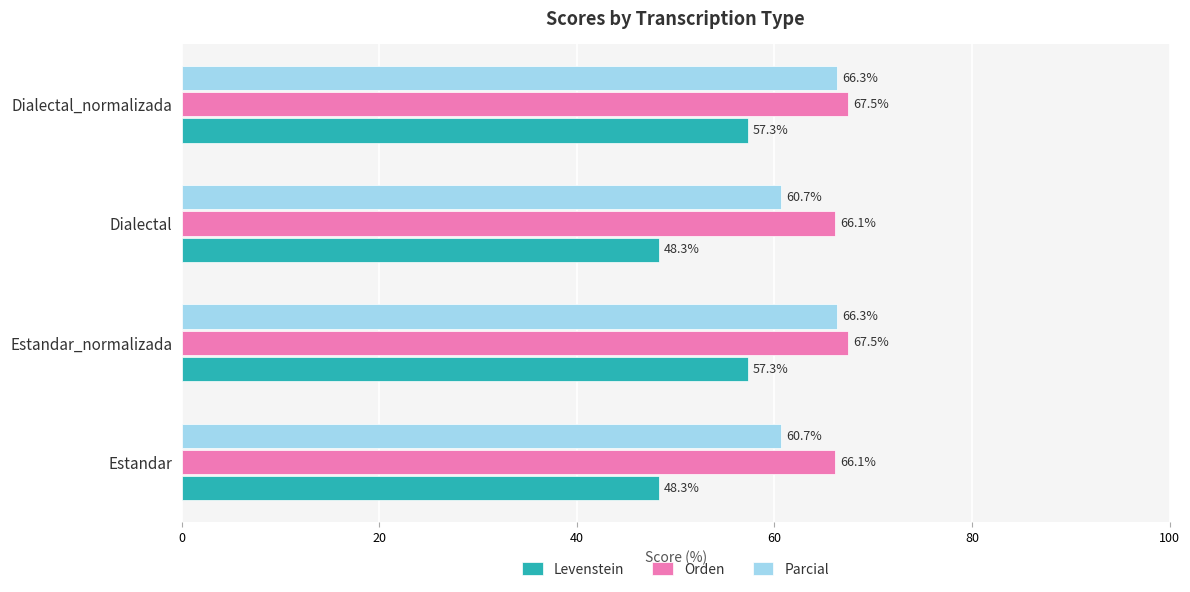

Rank the series at Dialectal from highest to lowest value.

Orden, Parcial, Levenstein